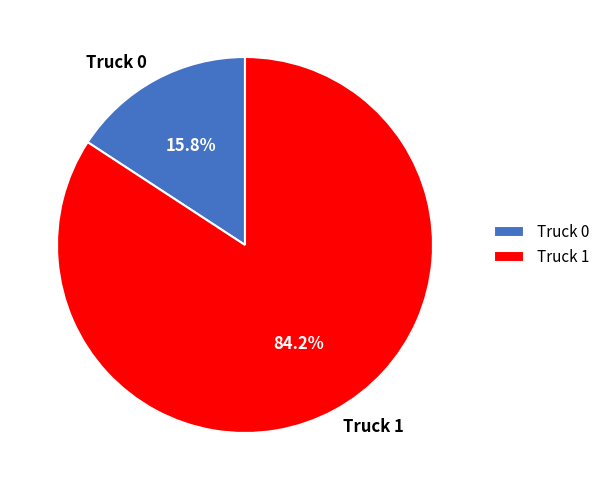

What percentage is the Truck 0 slice, to the nearest percent?

16%